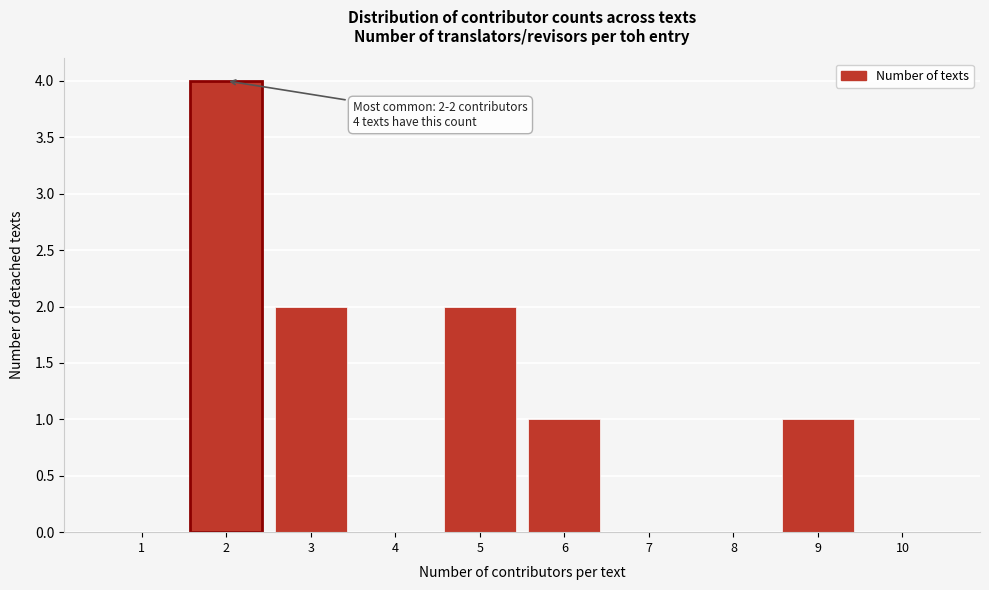

Reading left to right, what are all the values shown in this chart?

1=0	2=4	3=2	4=0	5=2	6=1	7=0	8=0	9=1	10=0